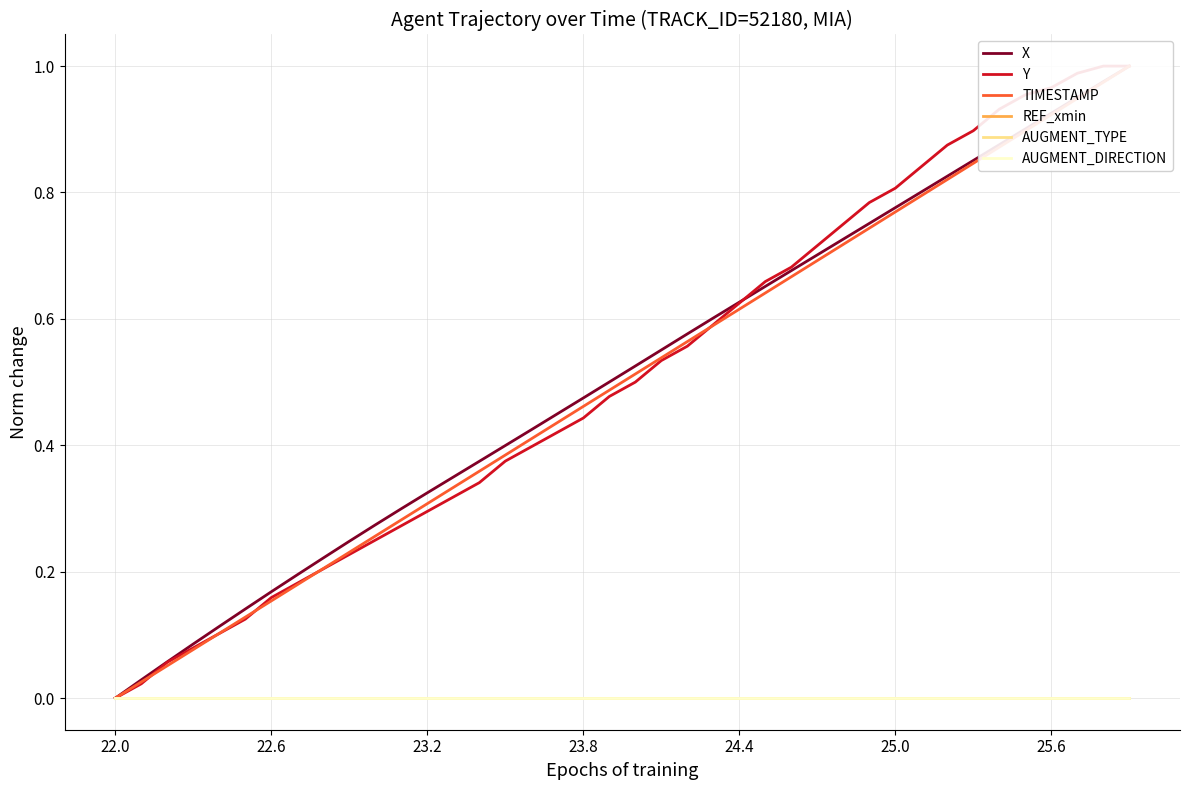

The value of TIMESTAMP at 37 is 0.9. True or false?

True